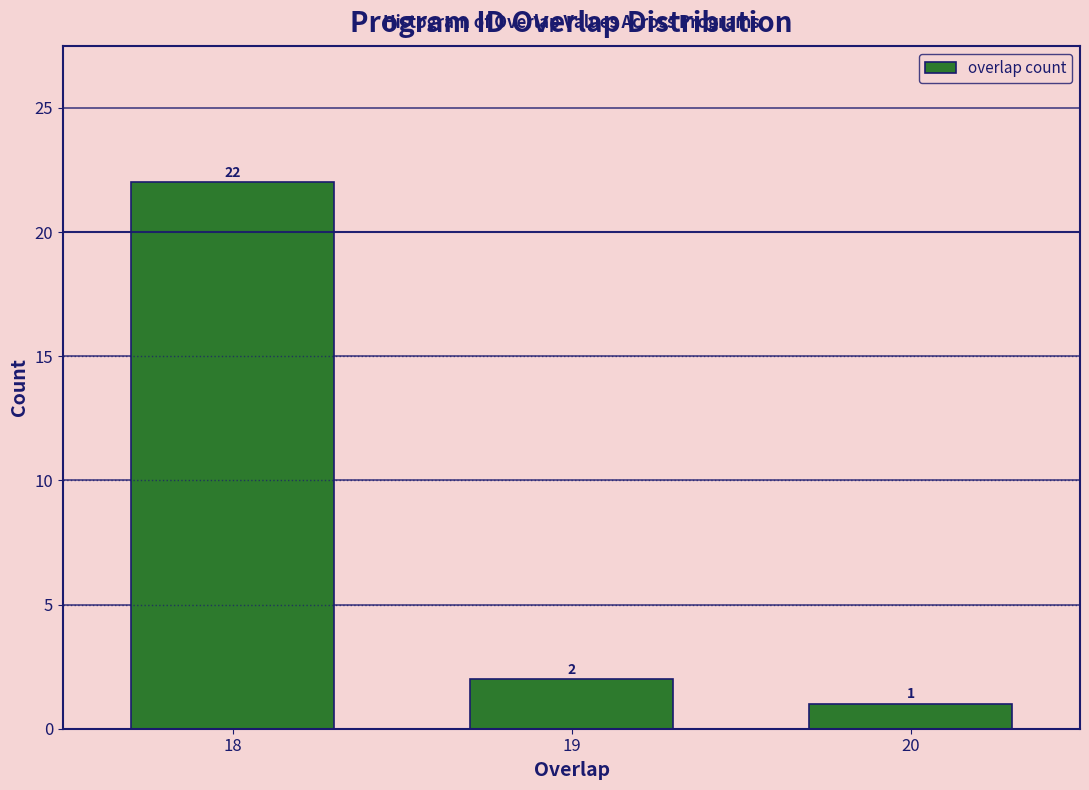

Reading left to right, list all the values displayed in this chart.

22	2	1